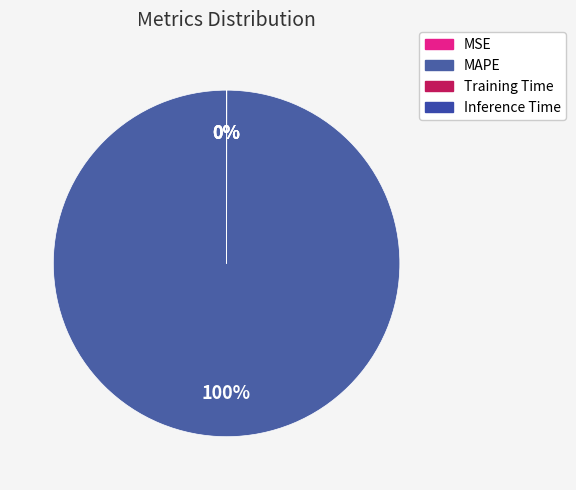

Rank the categories by value from highest to lowest.

MAPE, MSE, Training Time, Inference Time